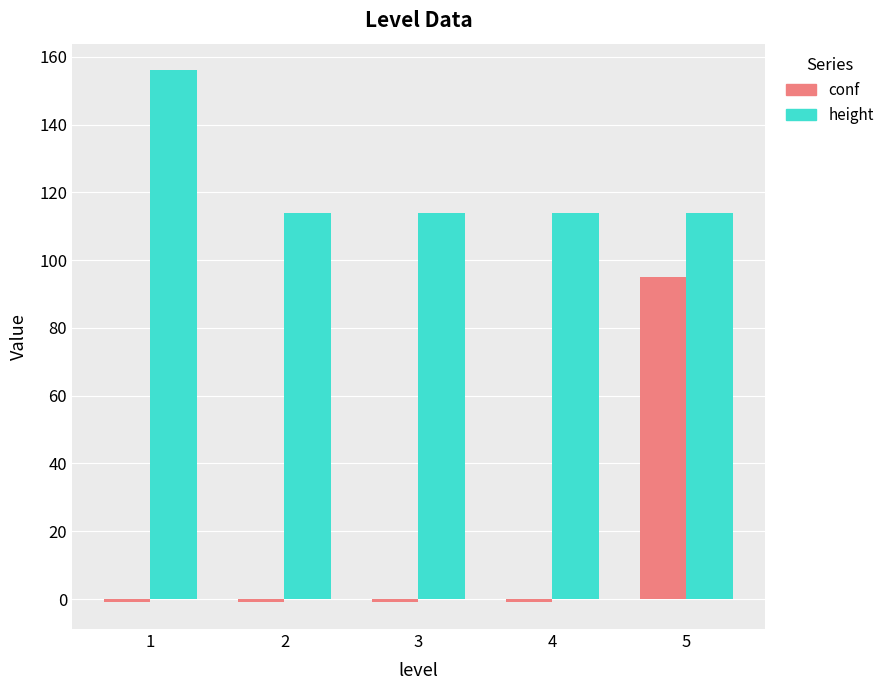

What is the highest value of the conf series?

95